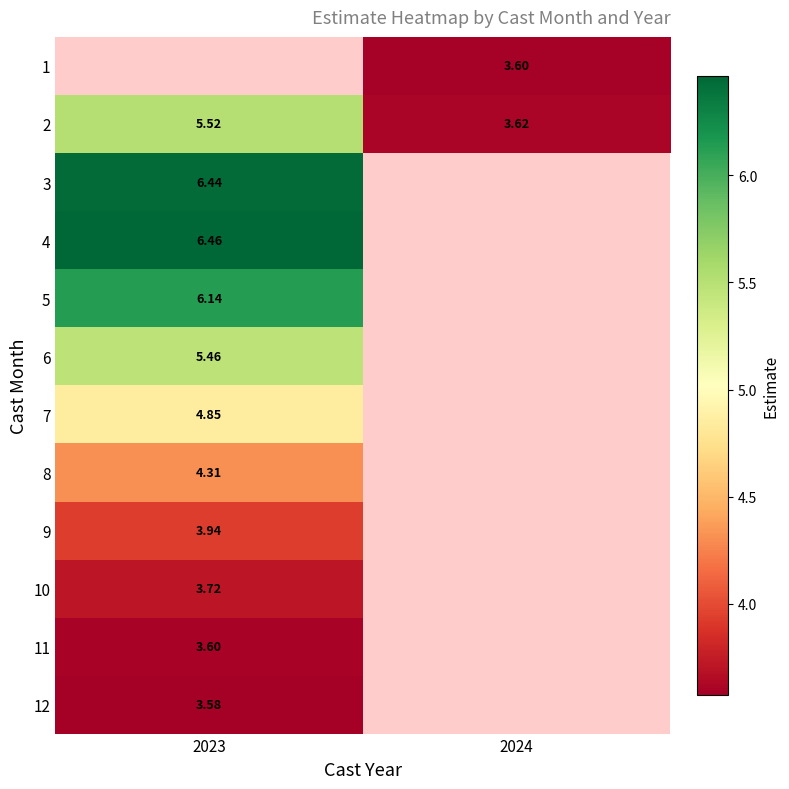

Is the value of 7 at 2023 greater than the value of 2 at 2023?

No